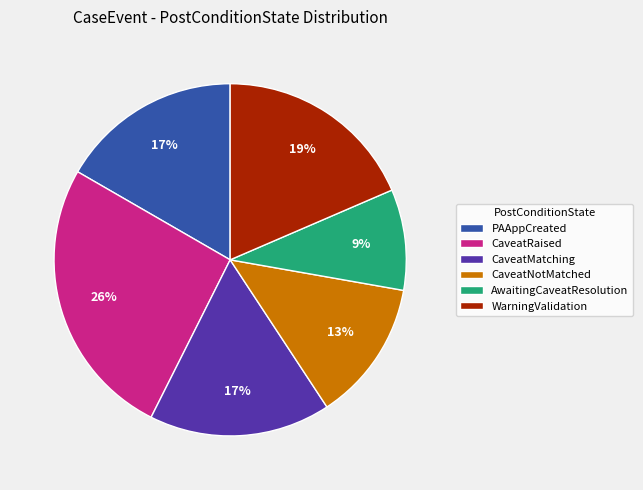

To the nearest percent, what is the average slice percentage?

17%